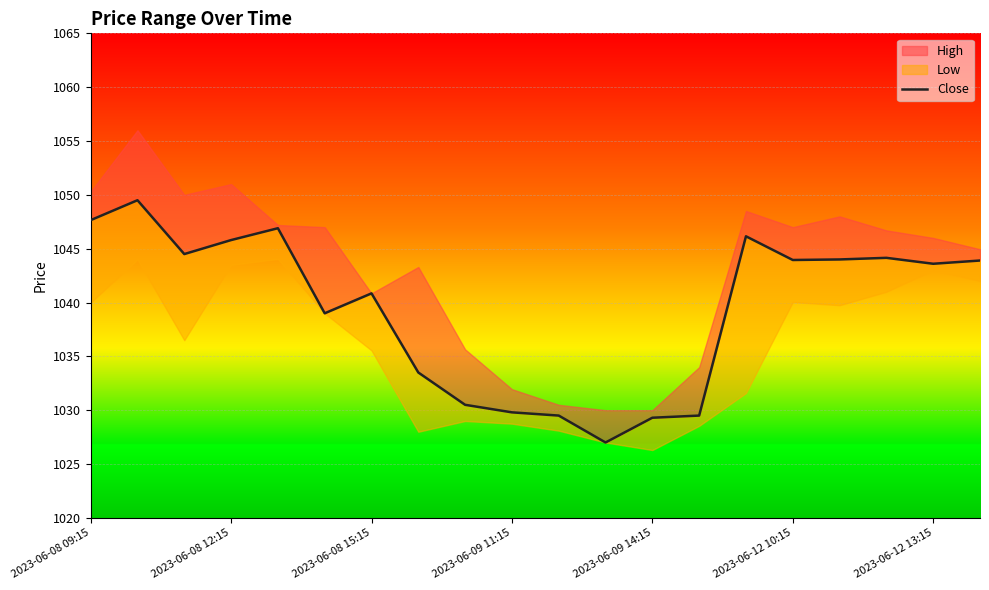

What is the average value?

1039.5